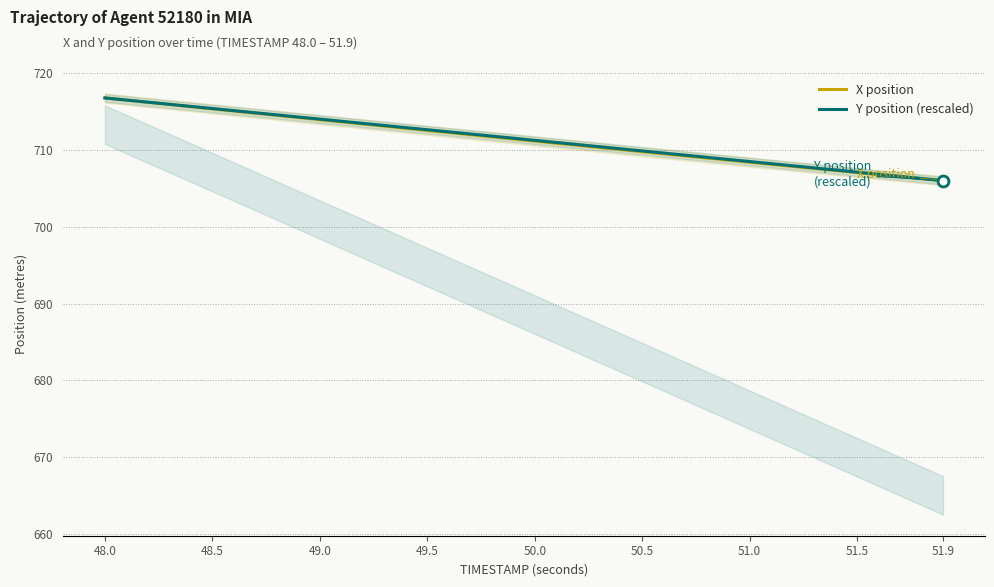

Which series reaches the maximum Y coordinate?

X position